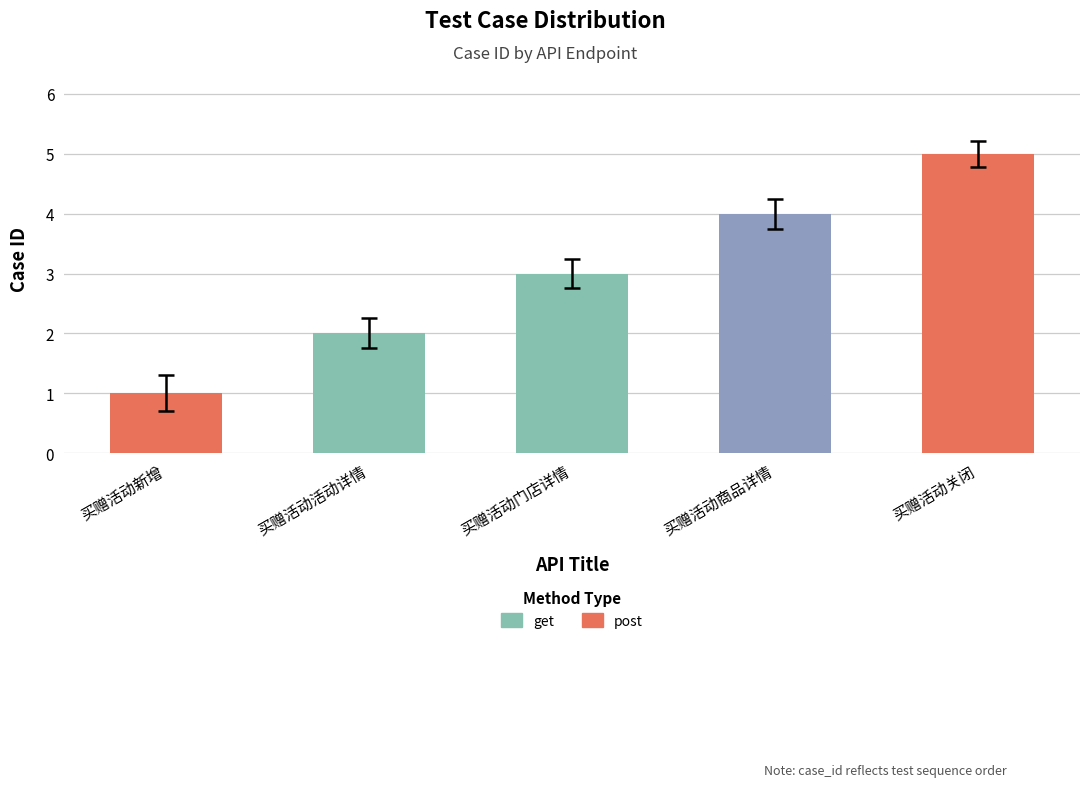

What is the value of the 1st bar from the left?

1